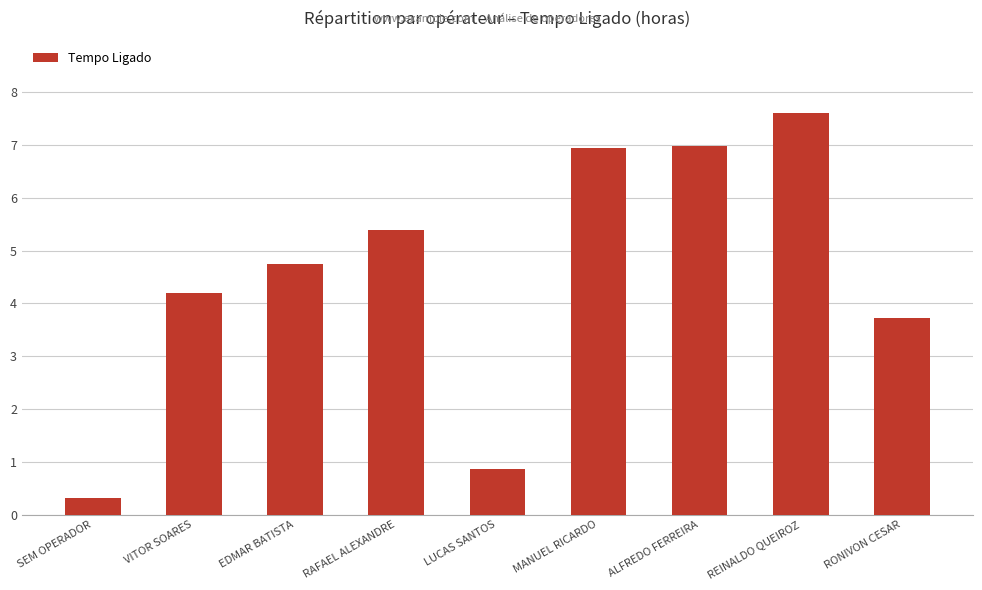

Are the bars grouped side by side (vs. stacked)?

No